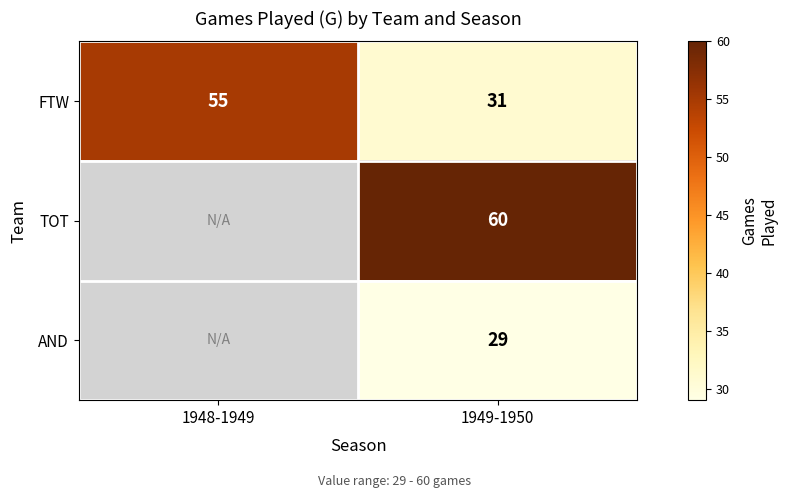

At 1949-1950, list the series in order from largest to smallest.

TOT, FTW, AND